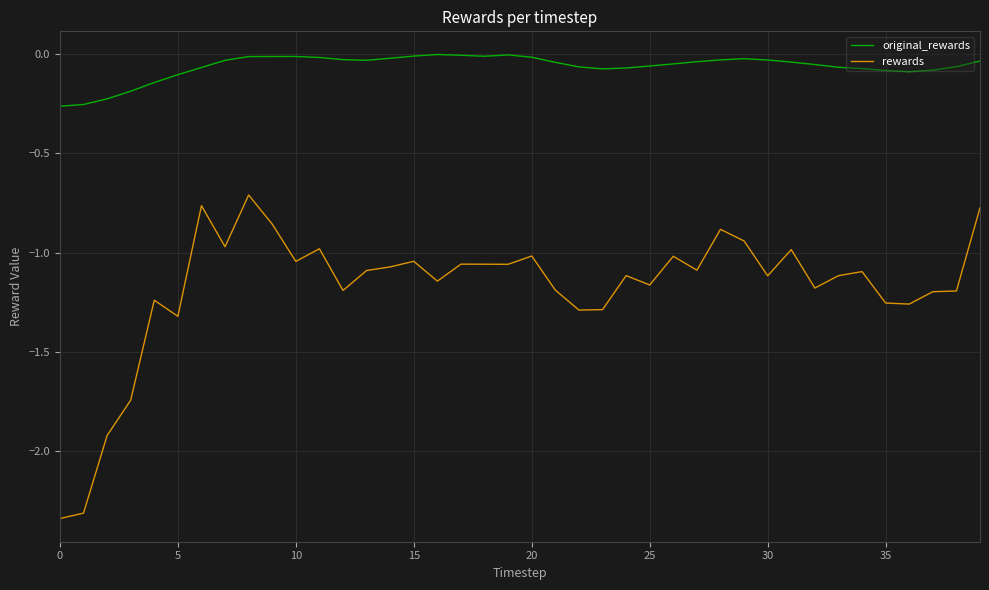

Which series has the widest spread of values?

rewards